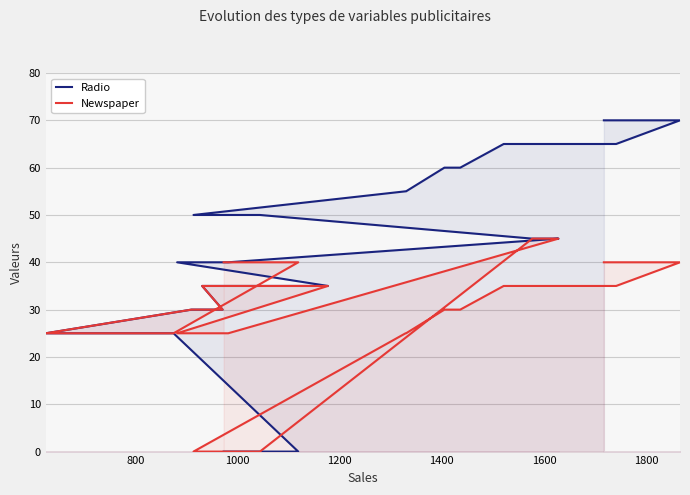

List the series in order of their peak value, highest first.

Radio, Newspaper